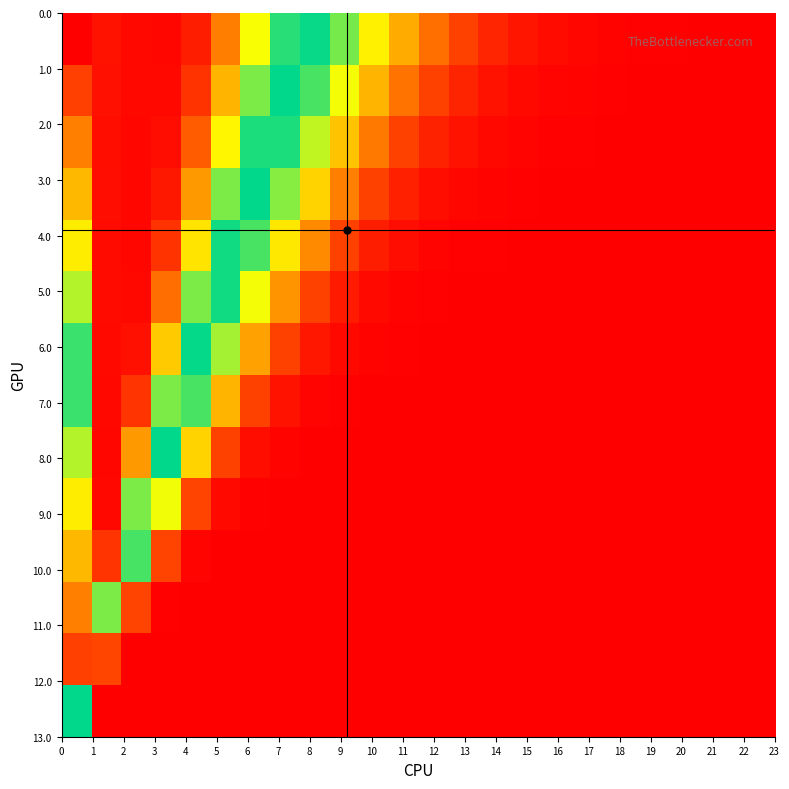

How many series are shown in this chart?

14